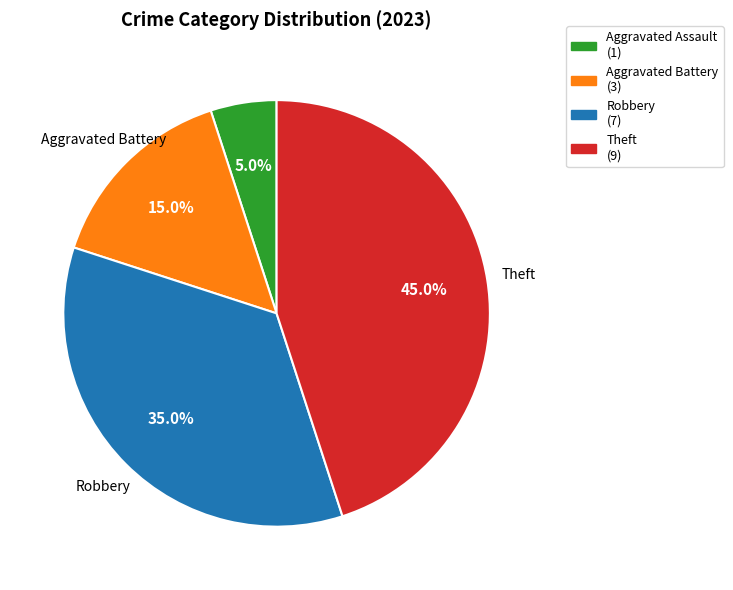

Is there any slice that represents more than half of the pie?

No